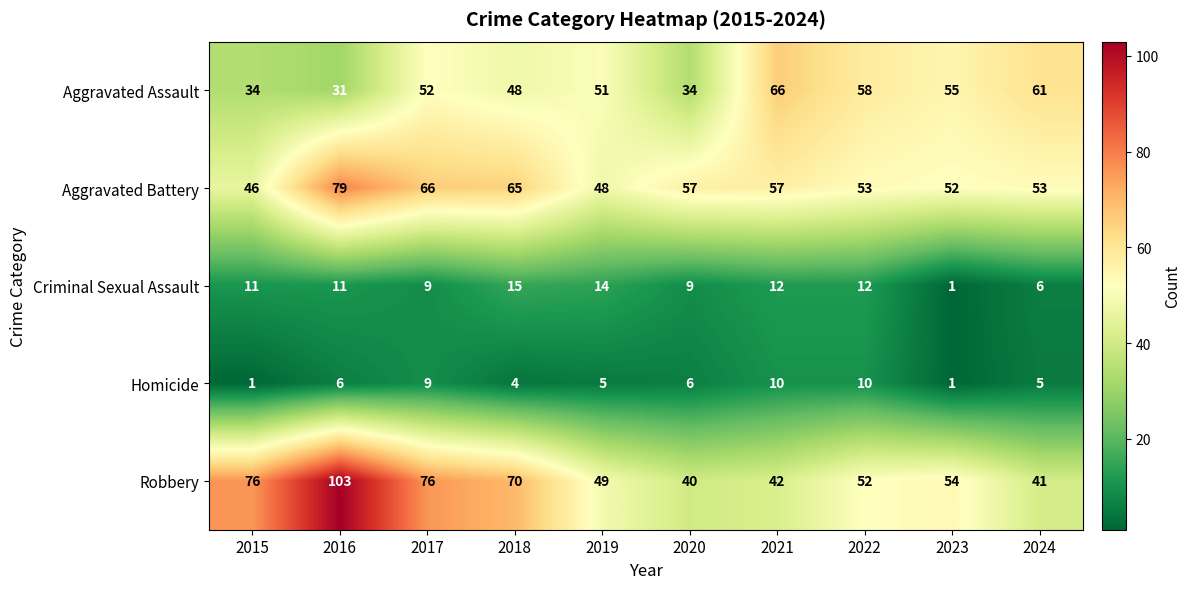

Rank the series at 2015 from highest to lowest value.

Robbery, Aggravated Battery, Aggravated Assault, Criminal Sexual Assault, Homicide